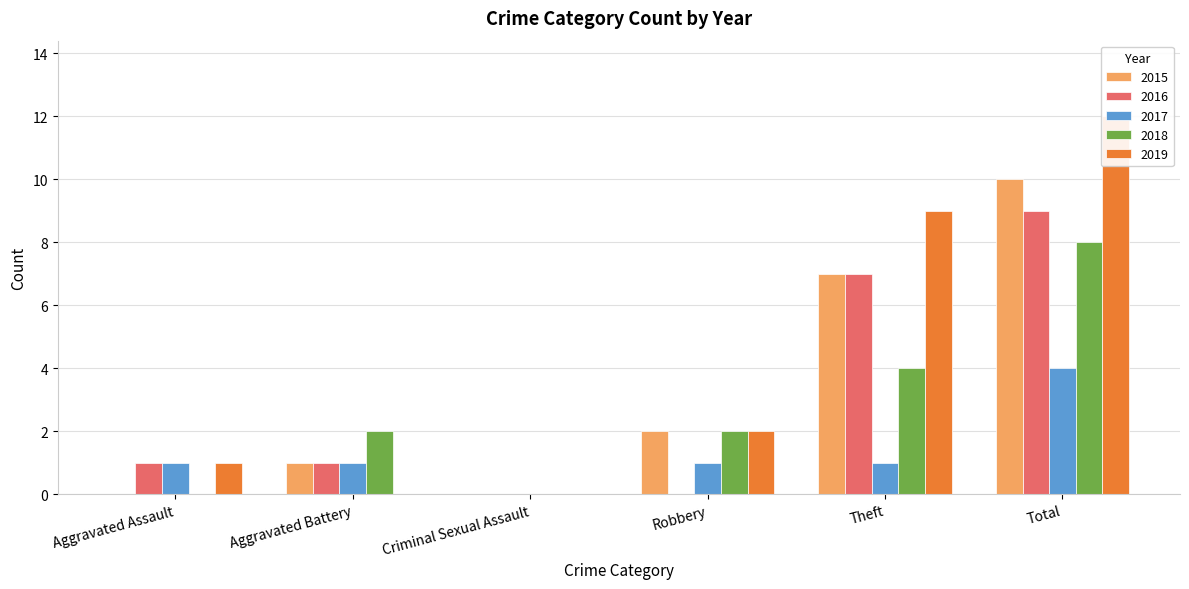

How many data points in 2016 are above 1?

2